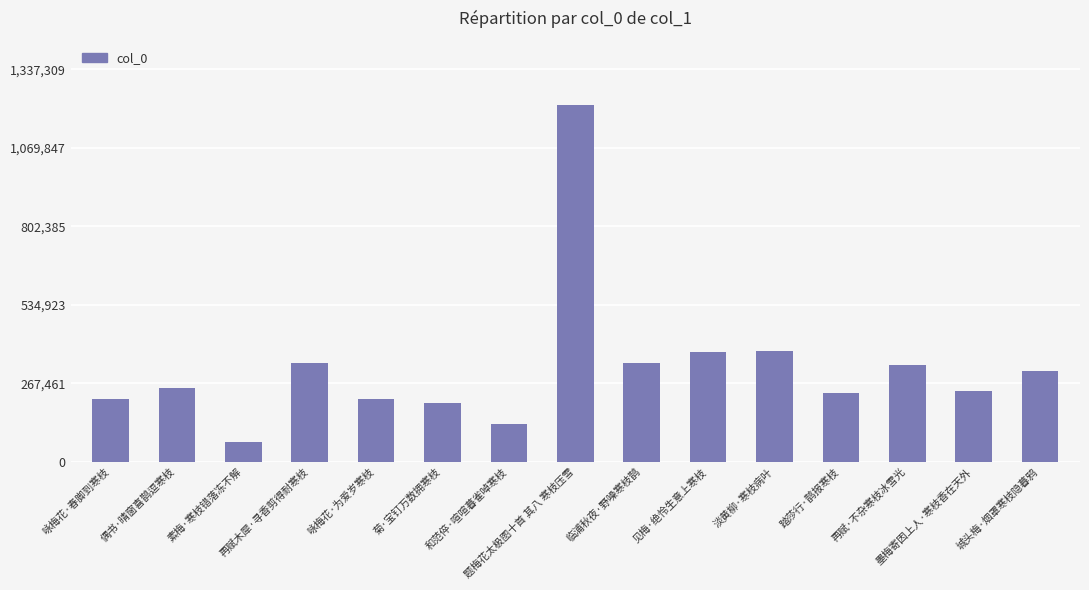

What is the greatest value displayed?

1215736